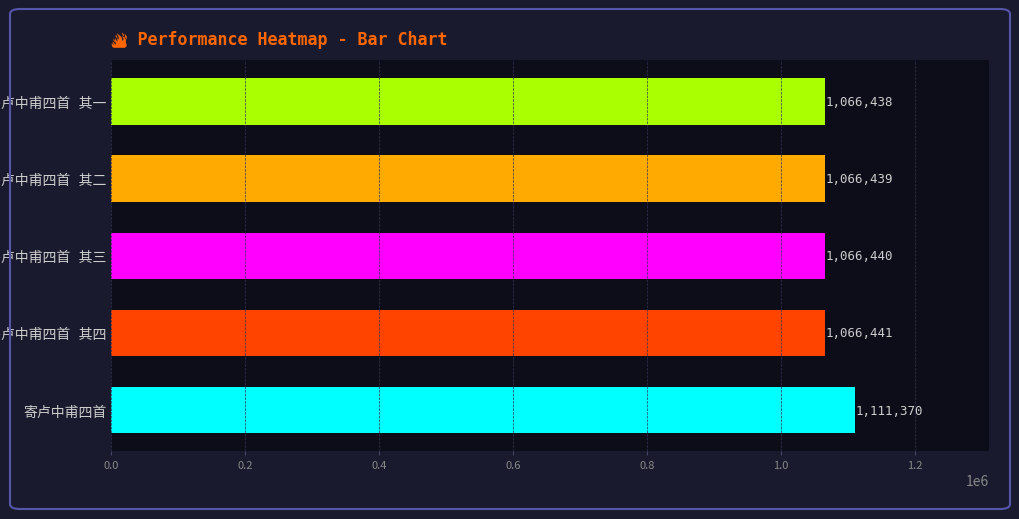

What is the greatest value displayed?

1111370